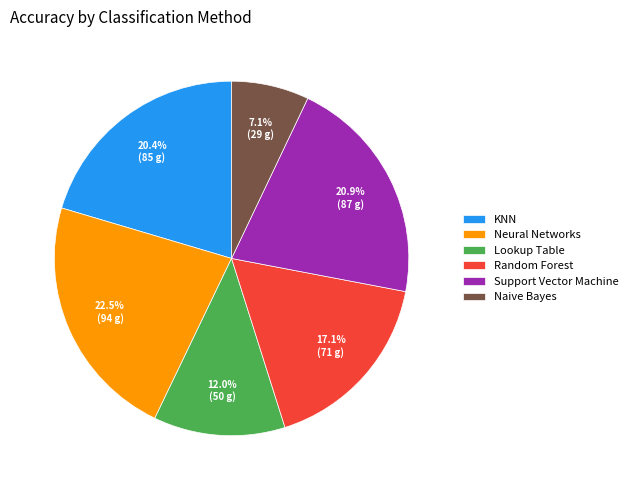

Is it true that KNN is 20% of the pie?

True